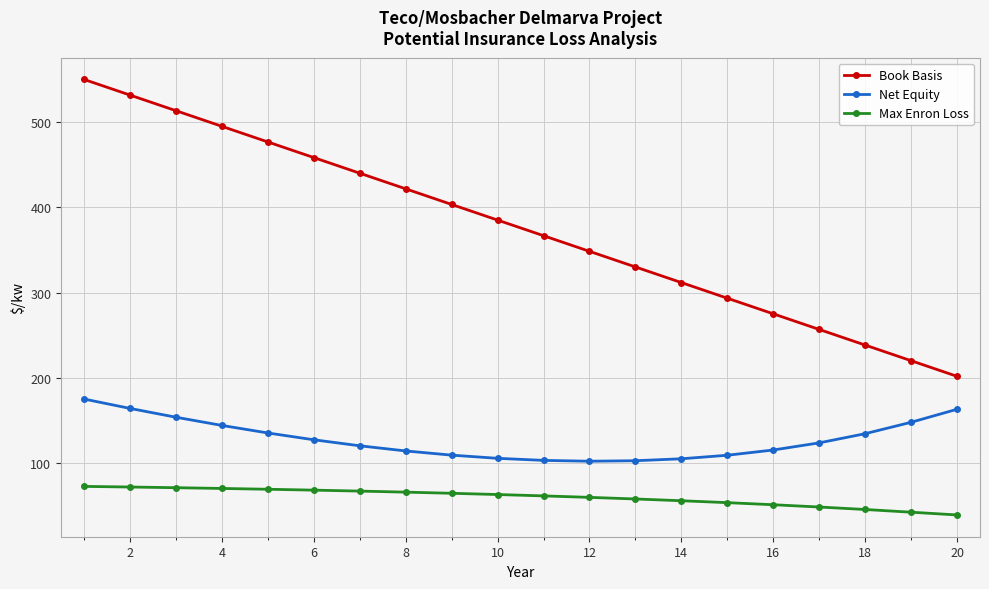

What is the difference between the maximum and minimum values in the Net Equity series?

73.0